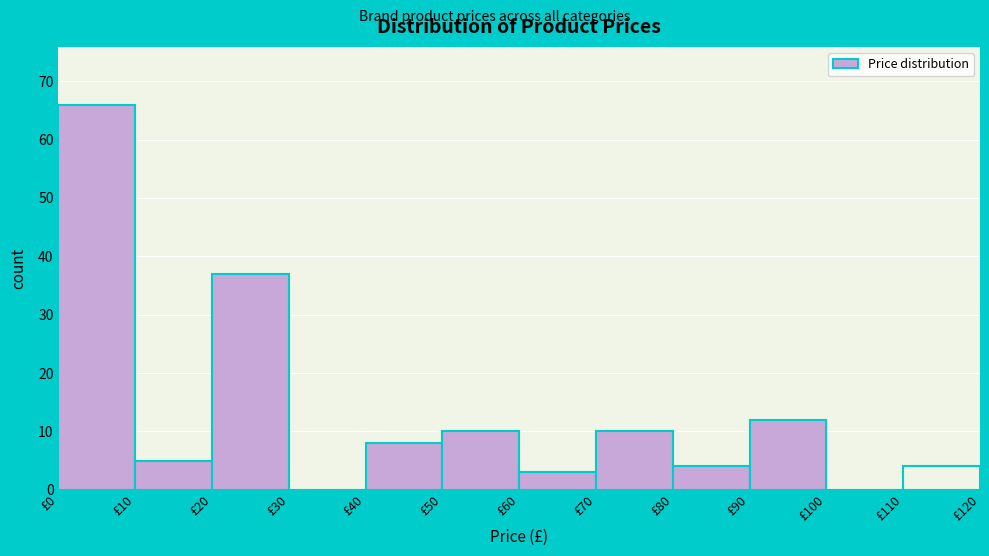

Which range on the x-axis has the tallest bar?

0 to 10